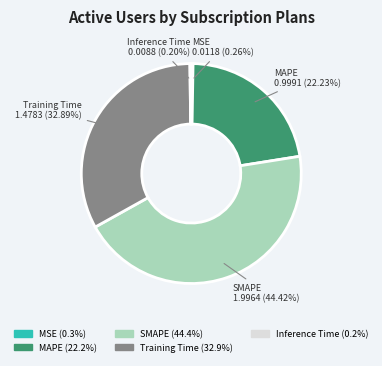

Which category has the biggest portion of the pie?

SMAPE